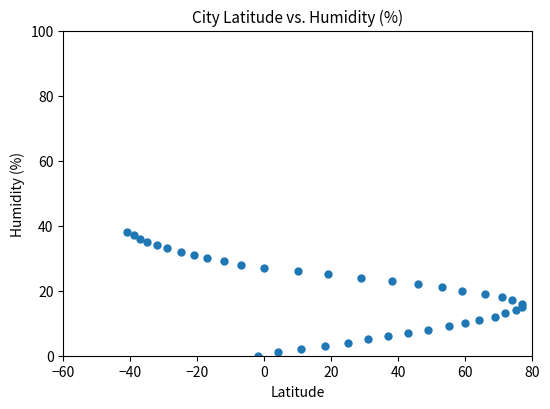

What is the range of Y values (max minus min)?

38